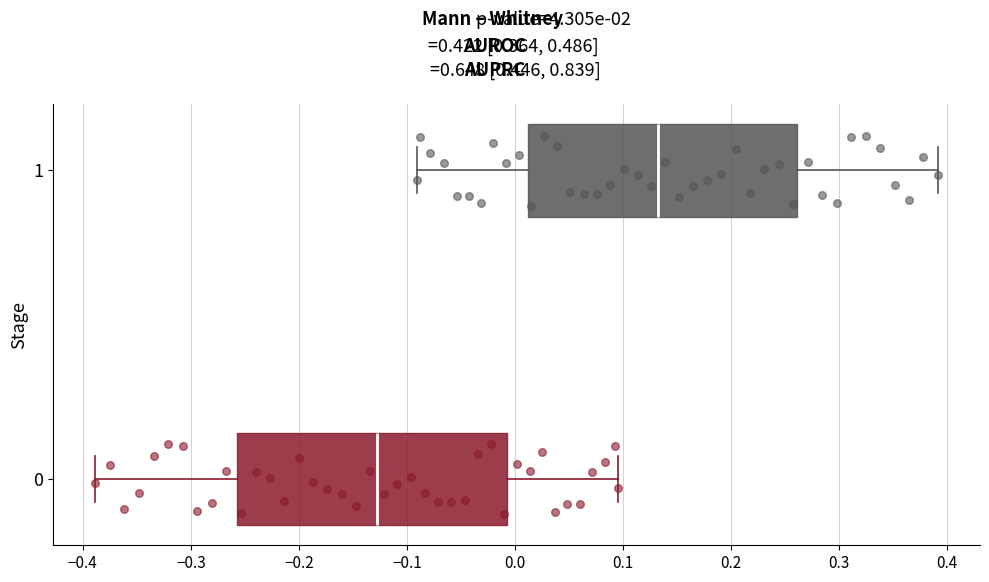

Reading bottom to top, transcribe this box plot: for each box, give where its median line is, the range the box spans, and where its two whiskers end, as read against the x-axis. The values are not printed on the chart, so give them approximately, as read against the axis.

0: median -0.13, box -0.26 to -0.01, whiskers -0.39 to 0.10
1: median 0.13, box 0.01 to 0.26, whiskers -0.09 to 0.39